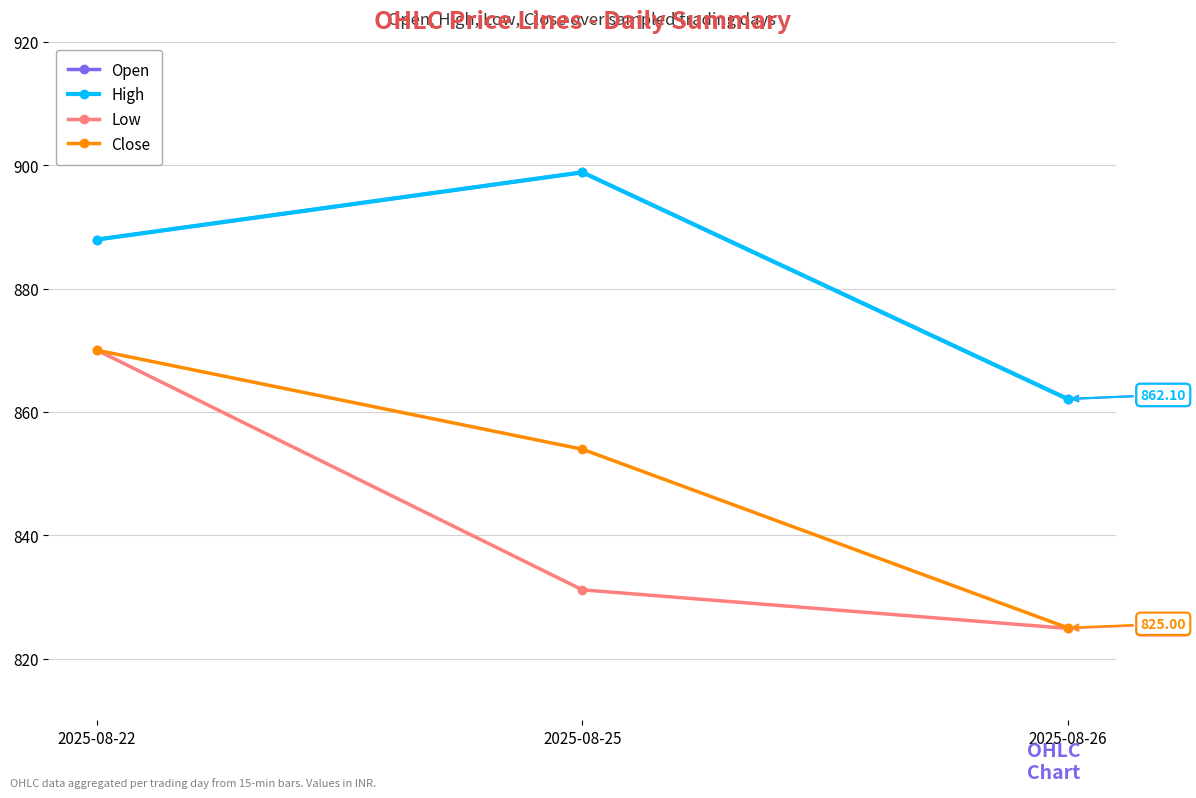

What is the sum of the Close values at 2025-08-25 and 2025-08-26?

1679.0